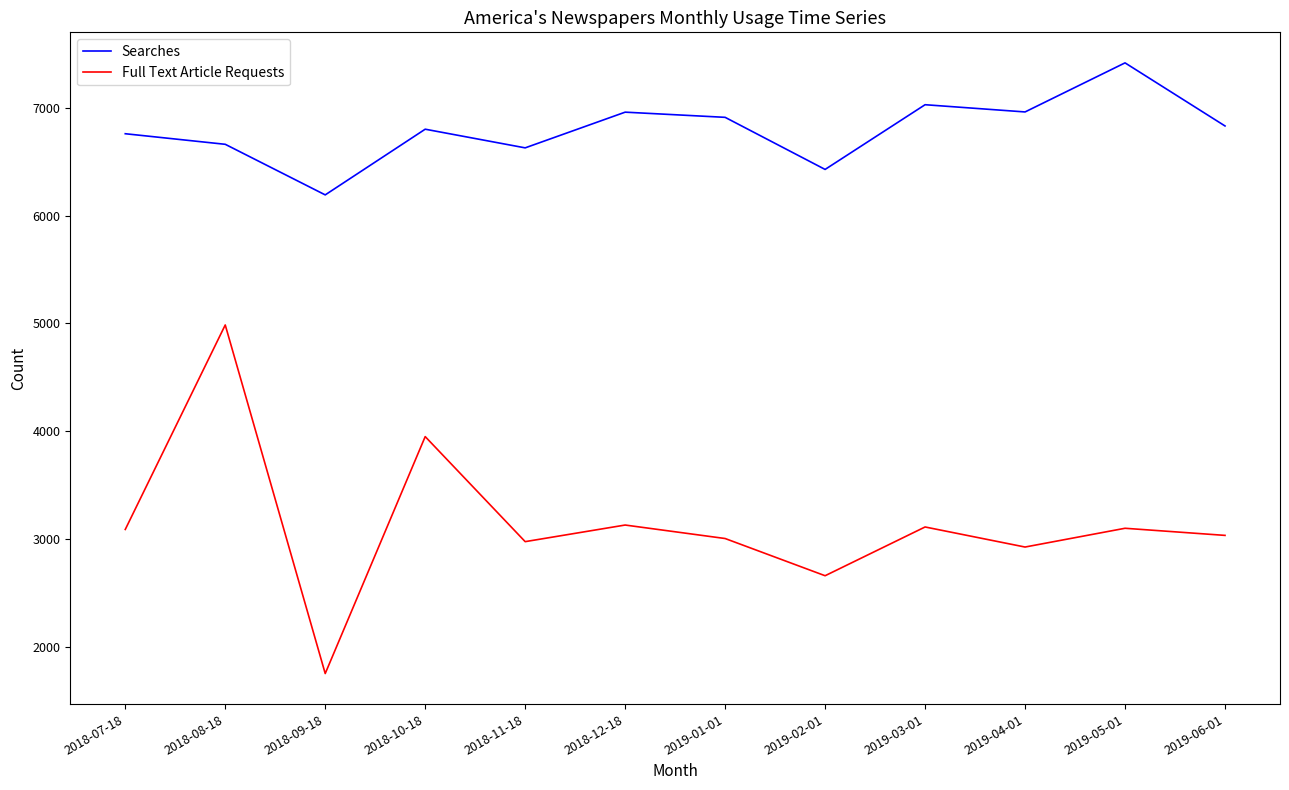

How many interior local valleys does the Searches series have?

4